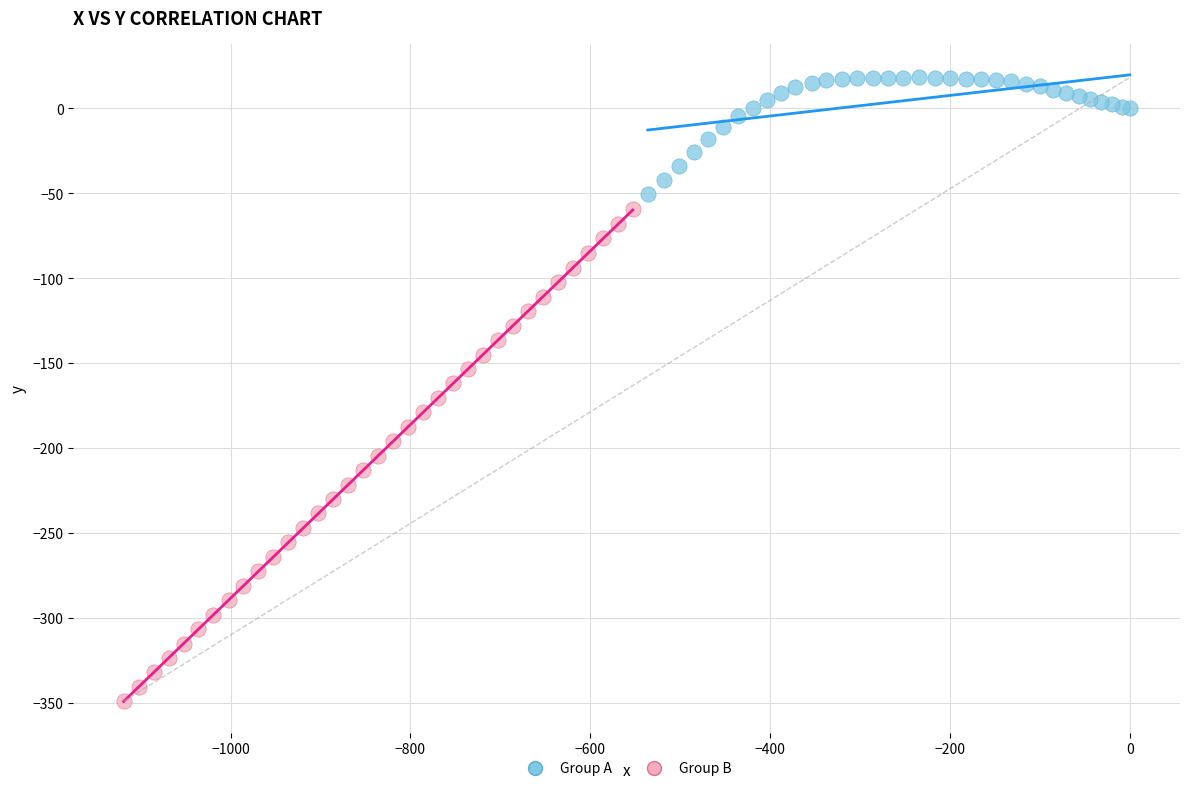

Which series reaches the minimum Y coordinate?

Group B